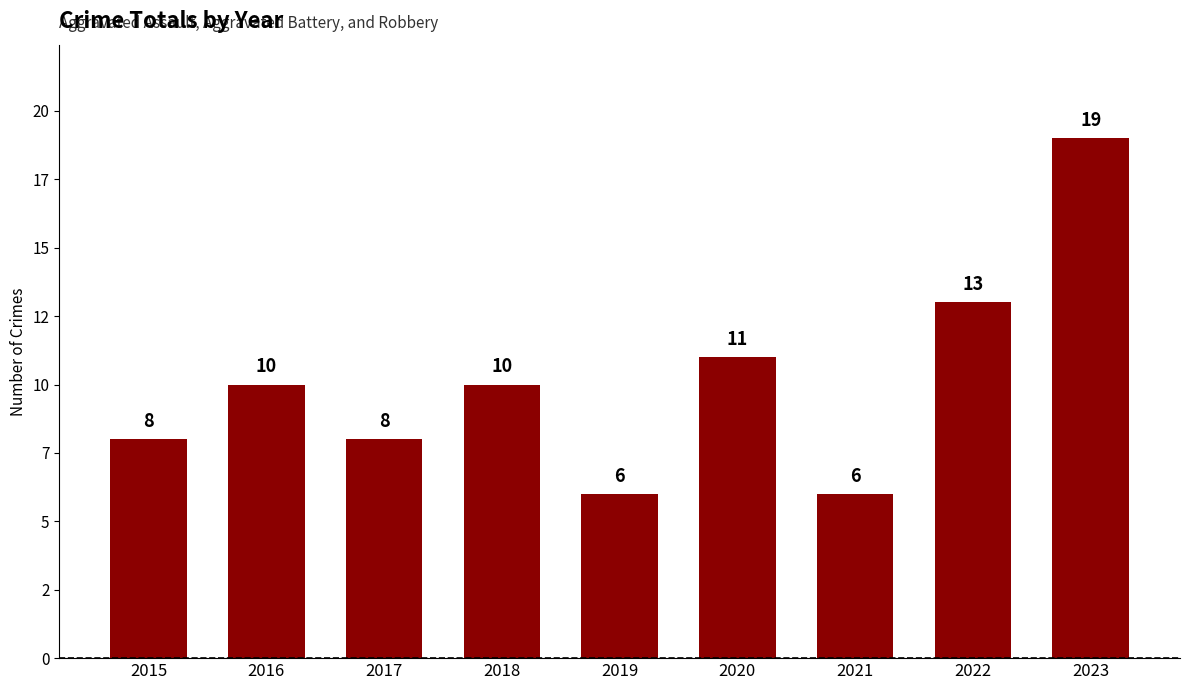

Which has a higher value, 2017 or 2019?

2017